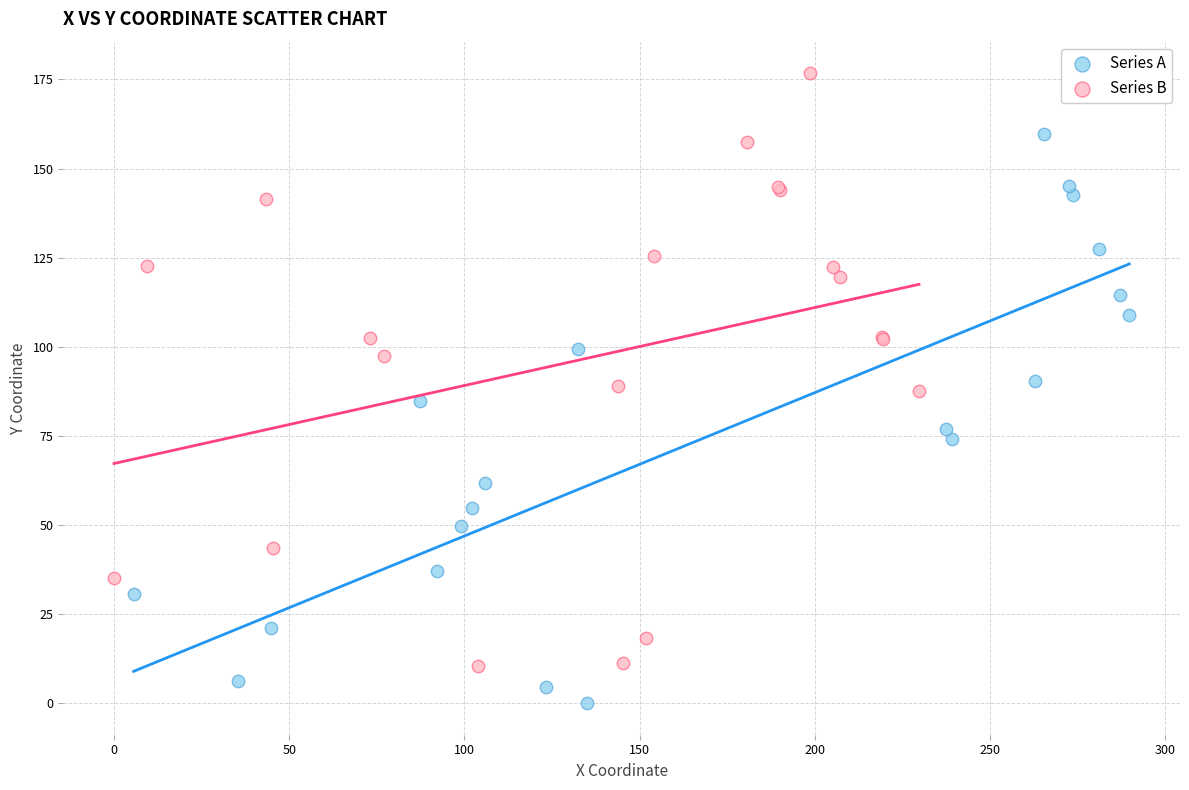

What are all the series names shown in the legend?

Series A, Series B